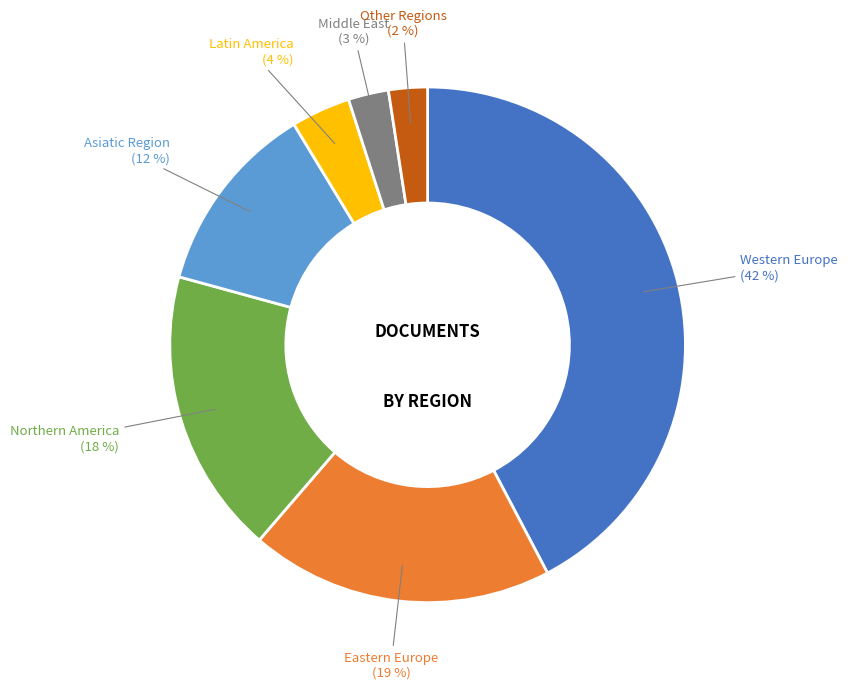

How many slices are in this pie chart?

7